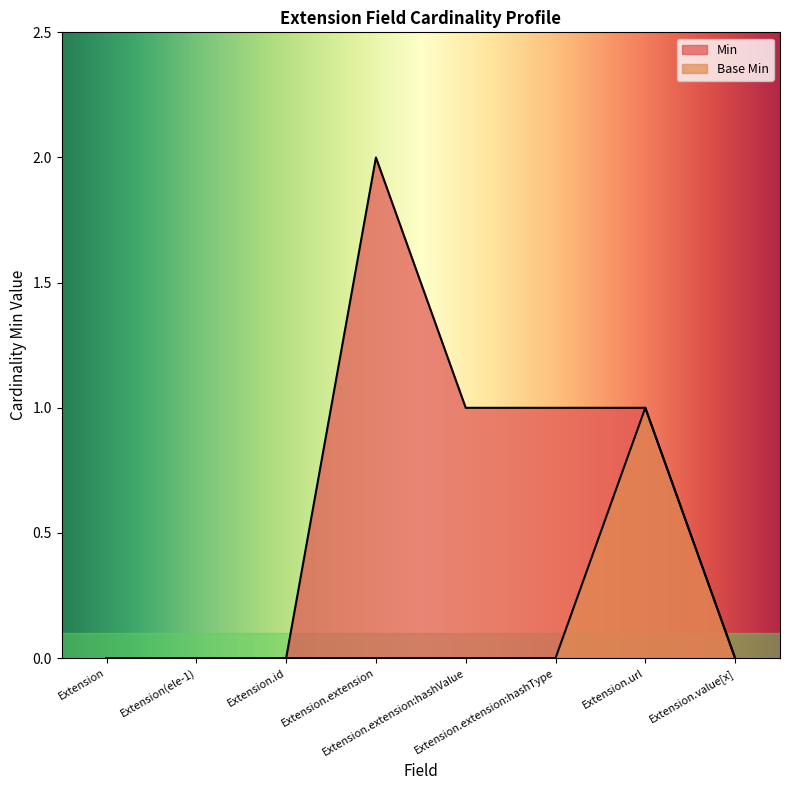

How many categories are shown in the chart?

8